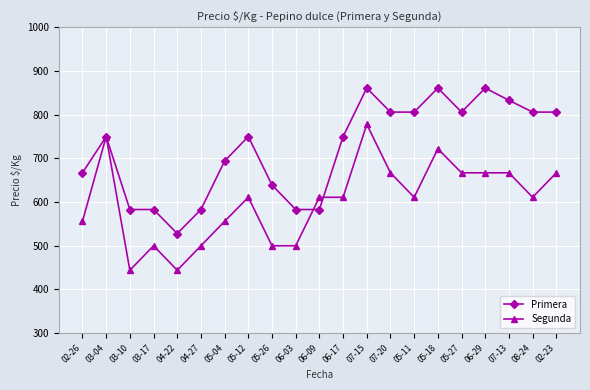

Rank the series at 04-27 from highest to lowest value.

Primera, Segunda